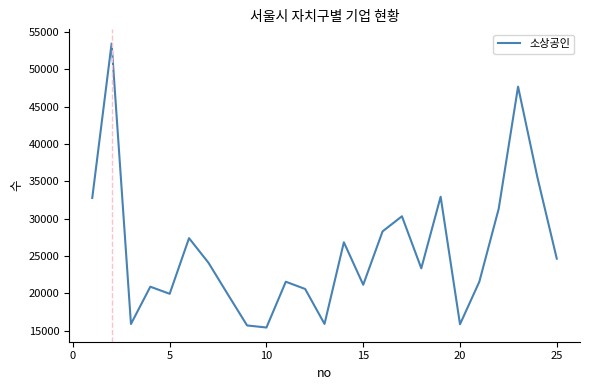

What is the maximum value shown in the chart?

53454